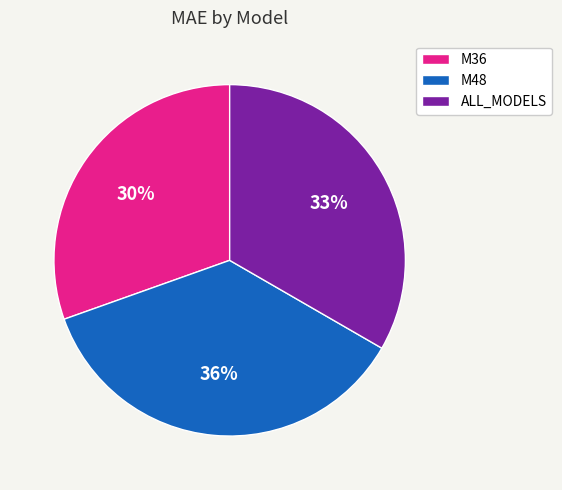

To the nearest percent, what is the difference between the M36 and ALL_MODELS slice percentages?

3%